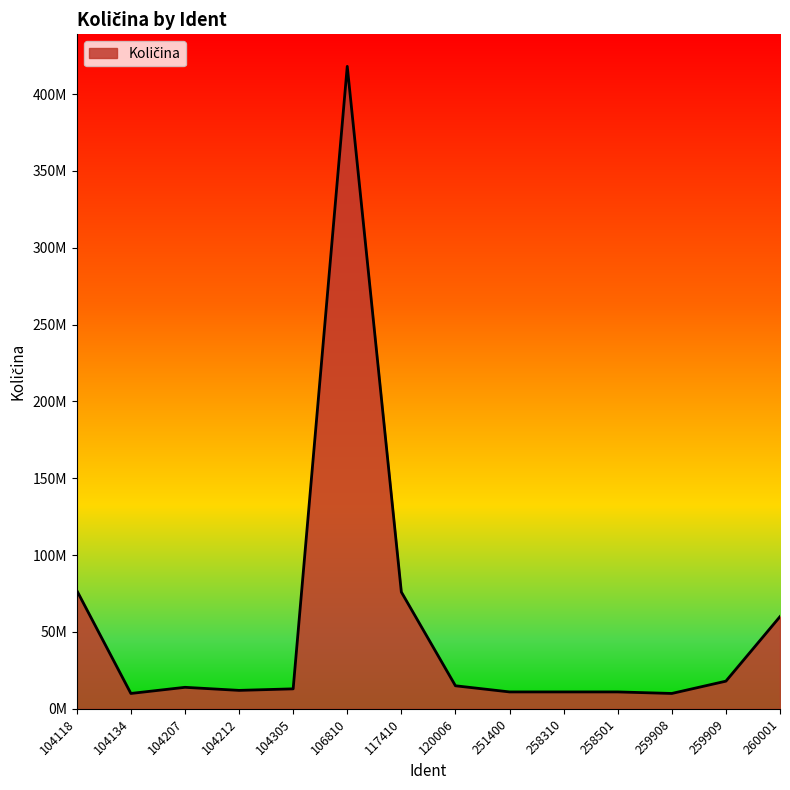

What is the change in value from 120006 to 259909?

+3000000